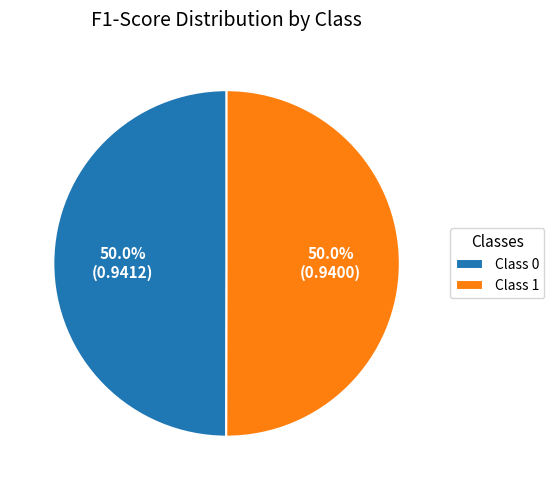

What portion of the pie excludes Class 0?

50.0%